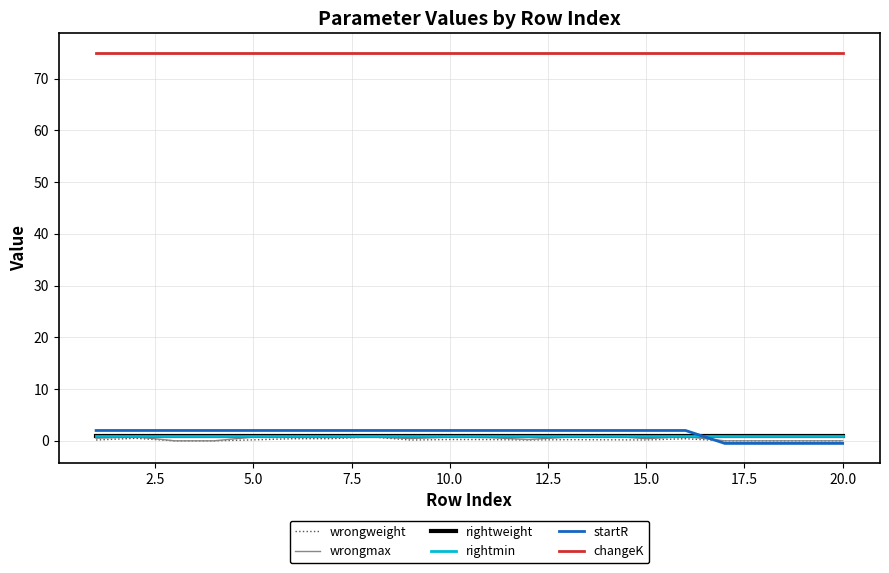

Is this an area chart (filled region under the line)?

No